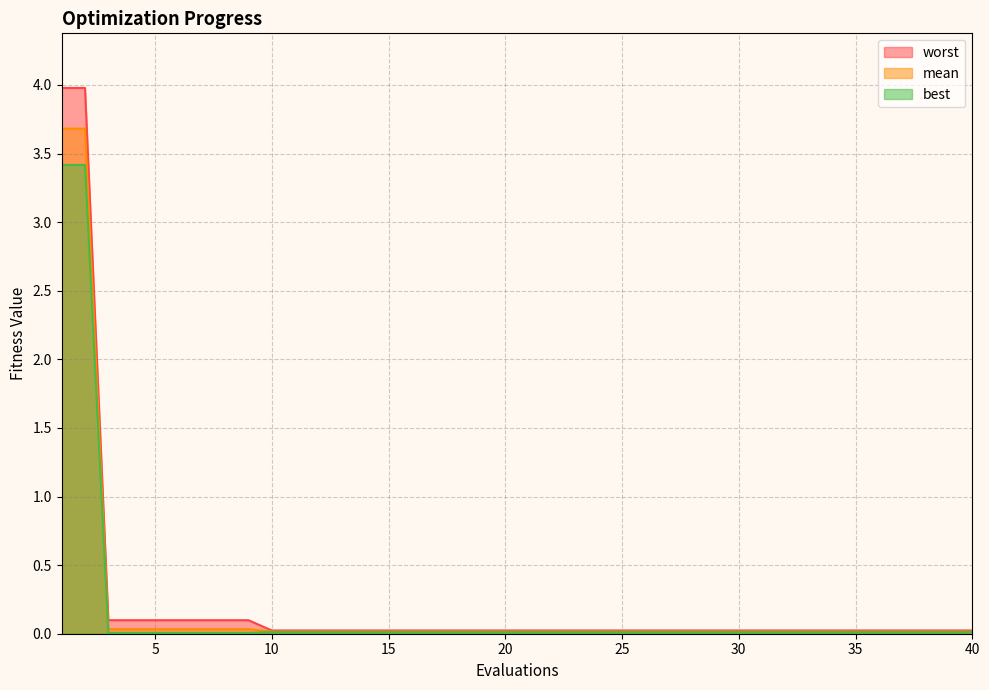

Which series has the largest range (max minus min)?

worst